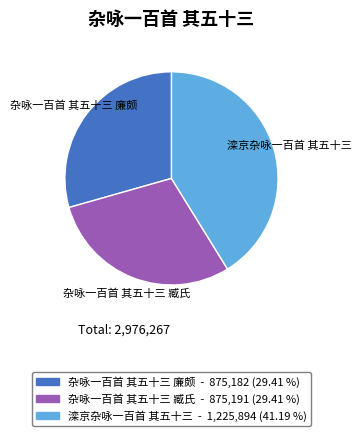

Is 杂咏一百首 其五十三 臧氏 the majority of the pie?

No